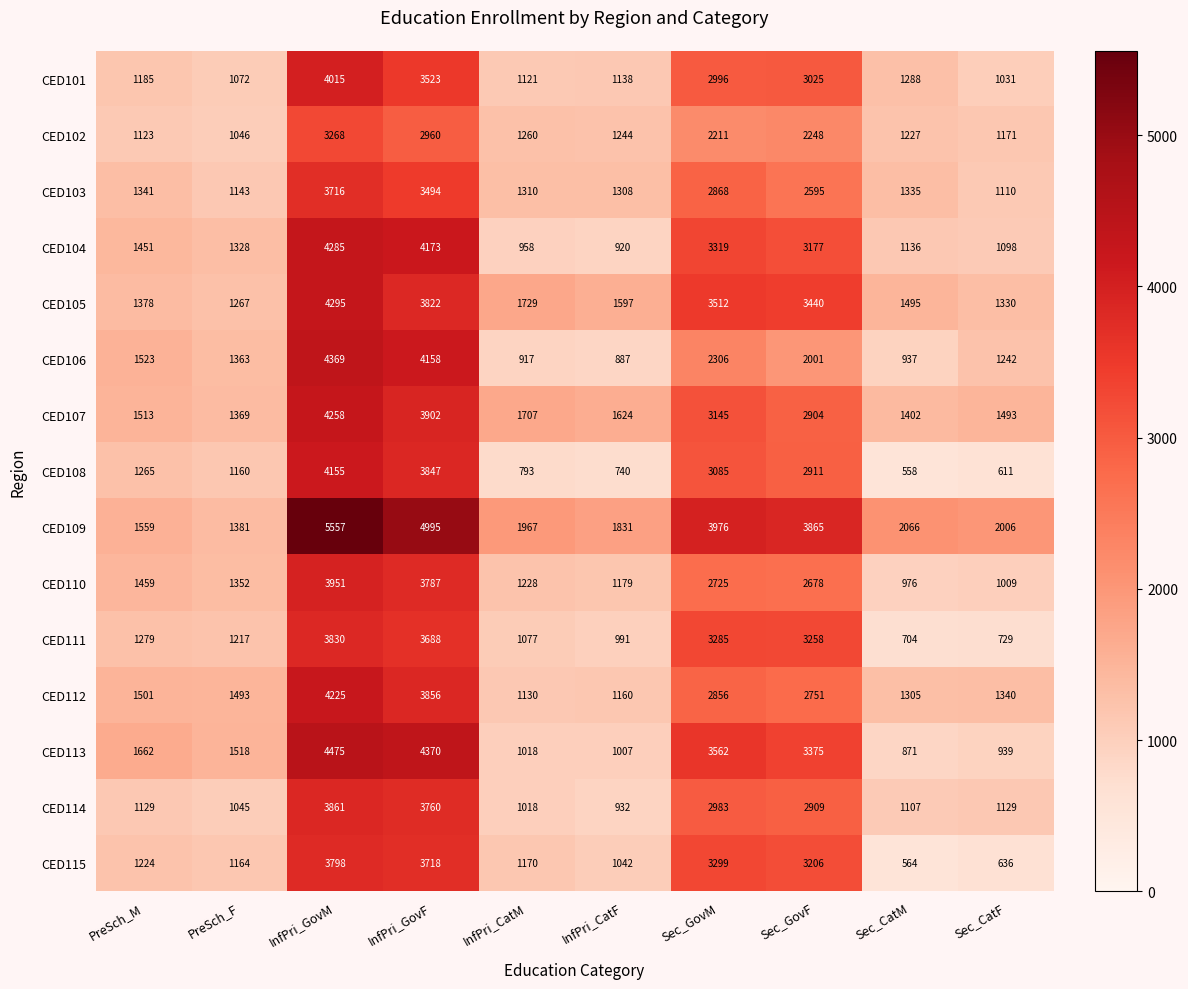

Read the CED110 value at InfPri_CatF.

1179